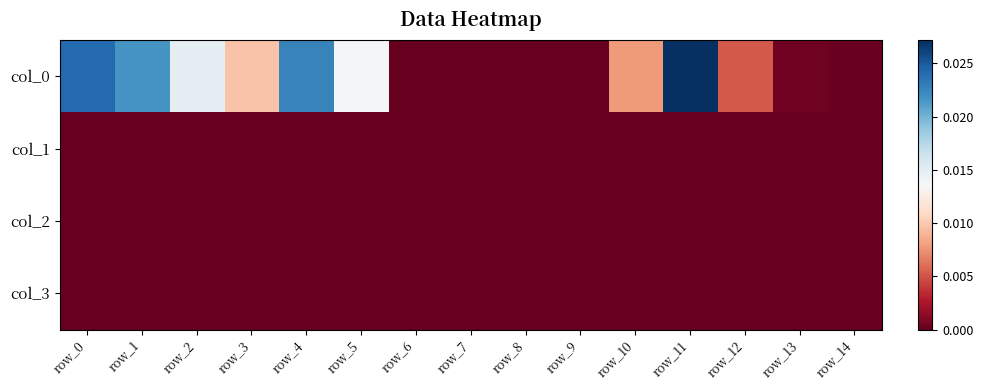

Which label corresponds to the largest value in the chart?

row_11